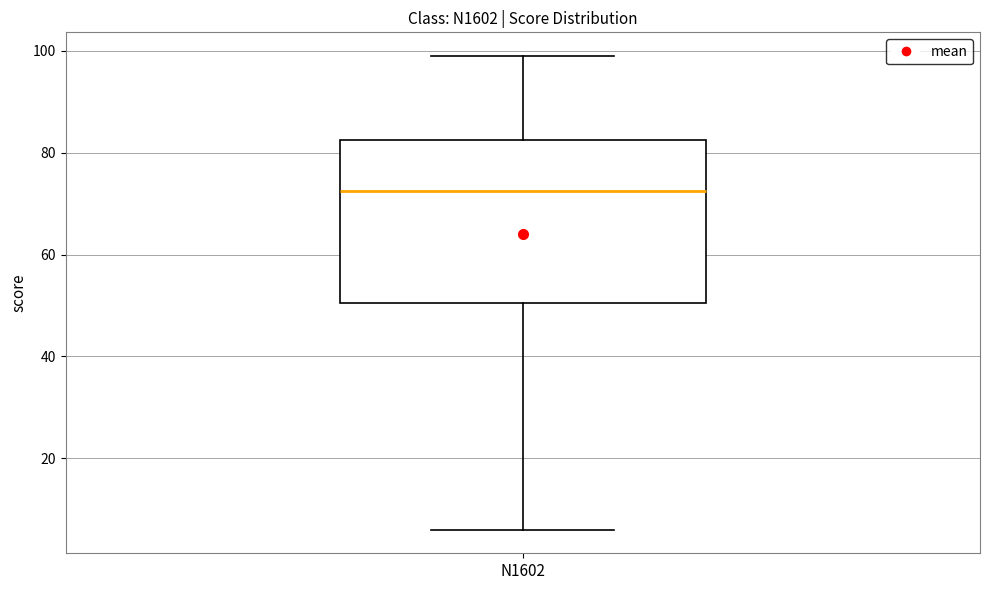

Where does the lower whisker of the box for N1602 end on the y-axis? The values are not printed on the chart, so give them approximately, as read against the axis.

6